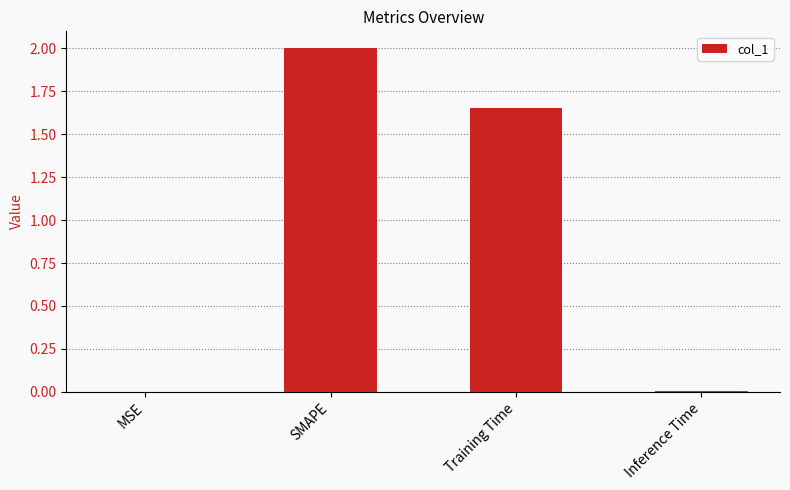

Which has a higher value, MSE or Training Time?

Training Time